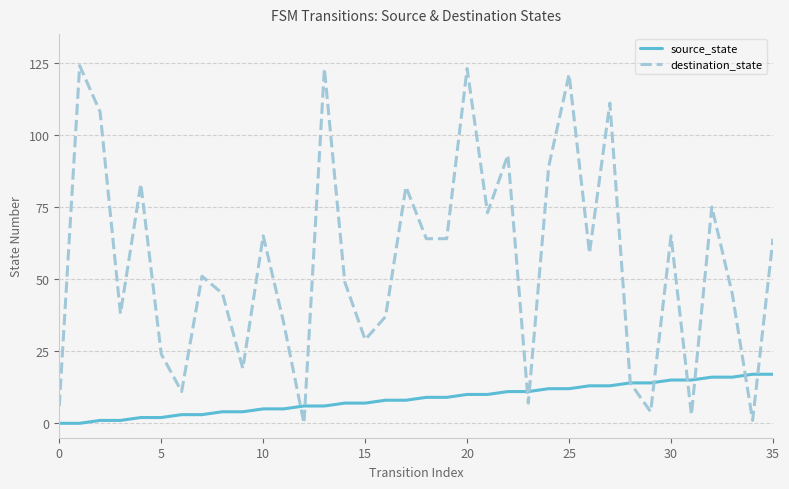

Which series has the largest total across all categories?

destination_state